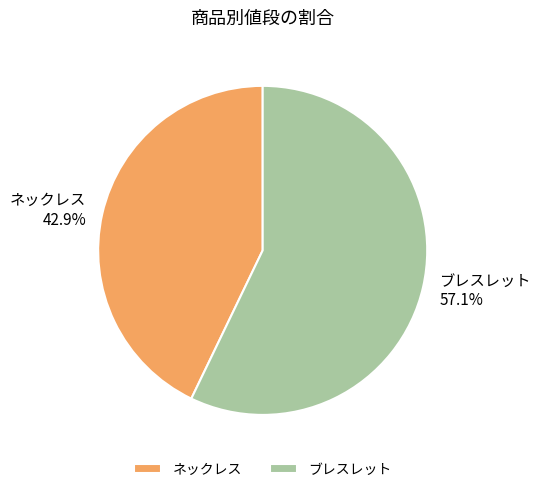

Rank the categories by value from lowest to highest.

ネックレス, ブレスレット